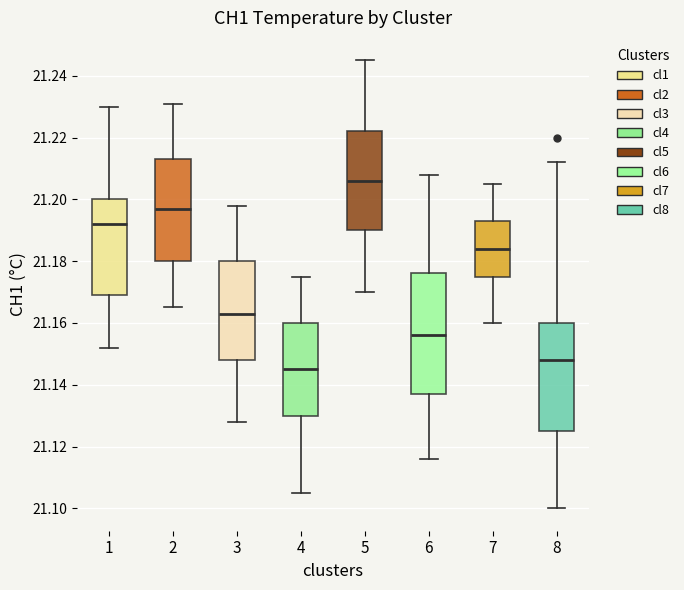

Reading left to right, transcribe this box plot: for each box, give where its median line is, the range the box spans, and where its two whiskers end, as read against the y-axis. The values are not printed on the chart, so give them approximately, as read against the axis.

1: median 21.192, box 21.170 to 21.200, whiskers 21.152 to 21.230
2: median 21.198, box 21.180 to 21.214, whiskers 21.166 to 21.232
3: median 21.164, box 21.148 to 21.180, whiskers 21.128 to 21.198
4: median 21.146, box 21.130 to 21.160, whiskers 21.106 to 21.176
5: median 21.206, box 21.190 to 21.222, whiskers 21.170 to 21.246
6: median 21.156, box 21.138 to 21.176, whiskers 21.116 to 21.208
7: median 21.184, box 21.176 to 21.194, whiskers 21.160 to 21.206
8: median 21.148, box 21.126 to 21.160, whiskers 21.100 to 21.212